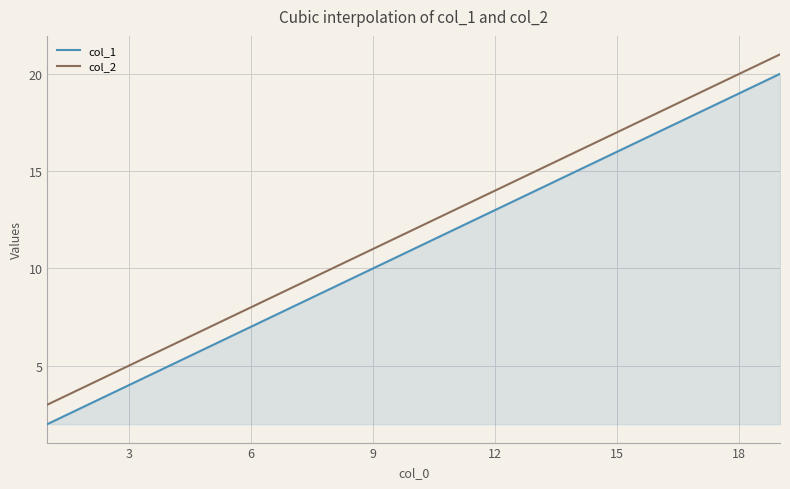

Does the chart have visible grid lines?

Yes